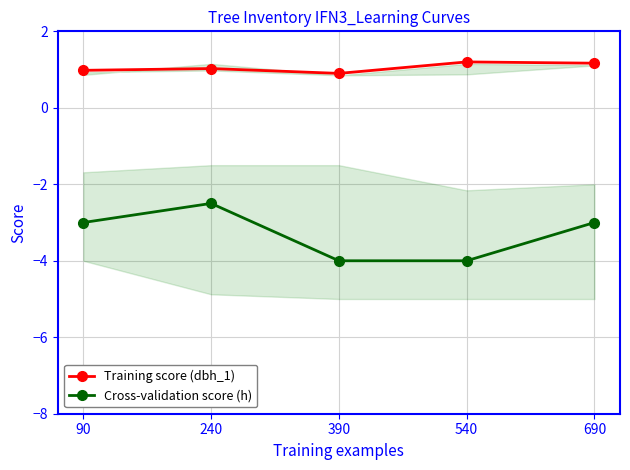

Which series has the largest range (max minus min)?

Cross-validation score (h)